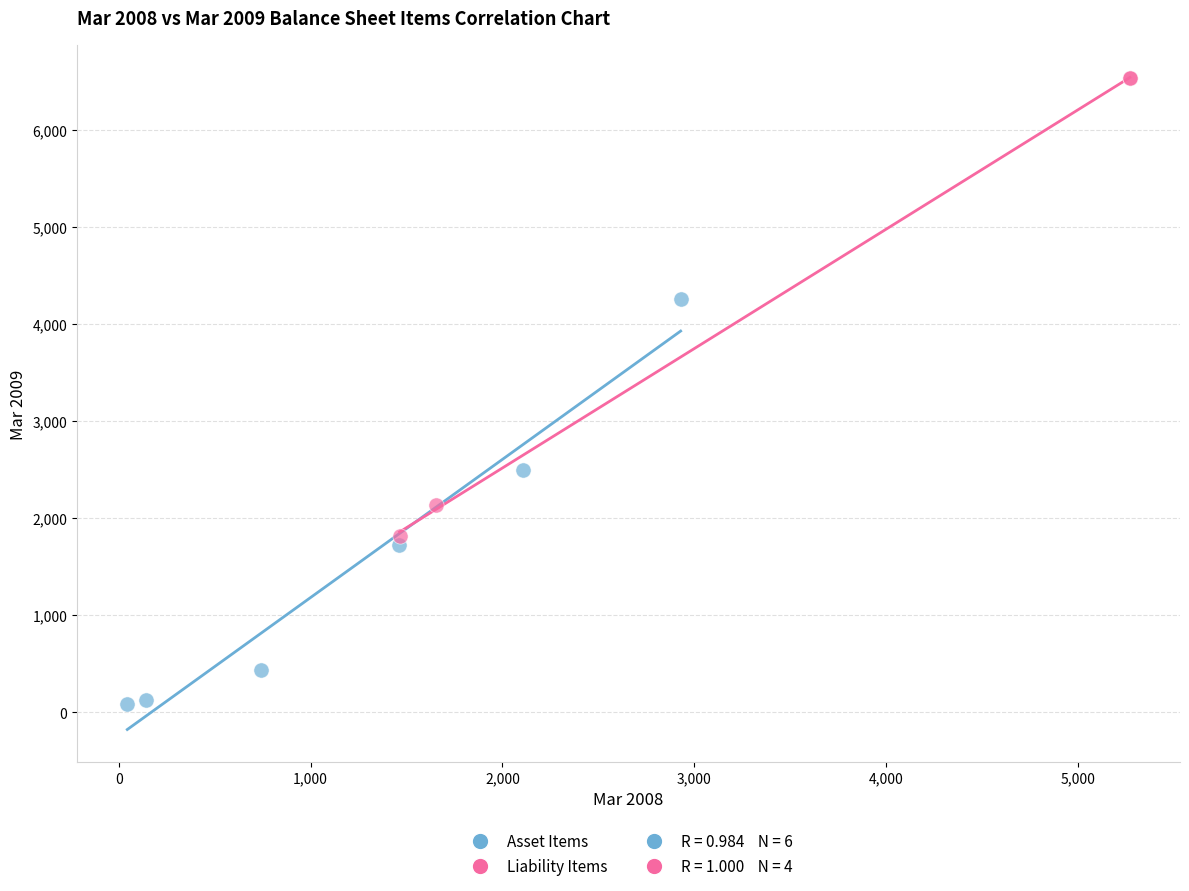

Which series has the largest Y range (max minus min)?

Liability Items